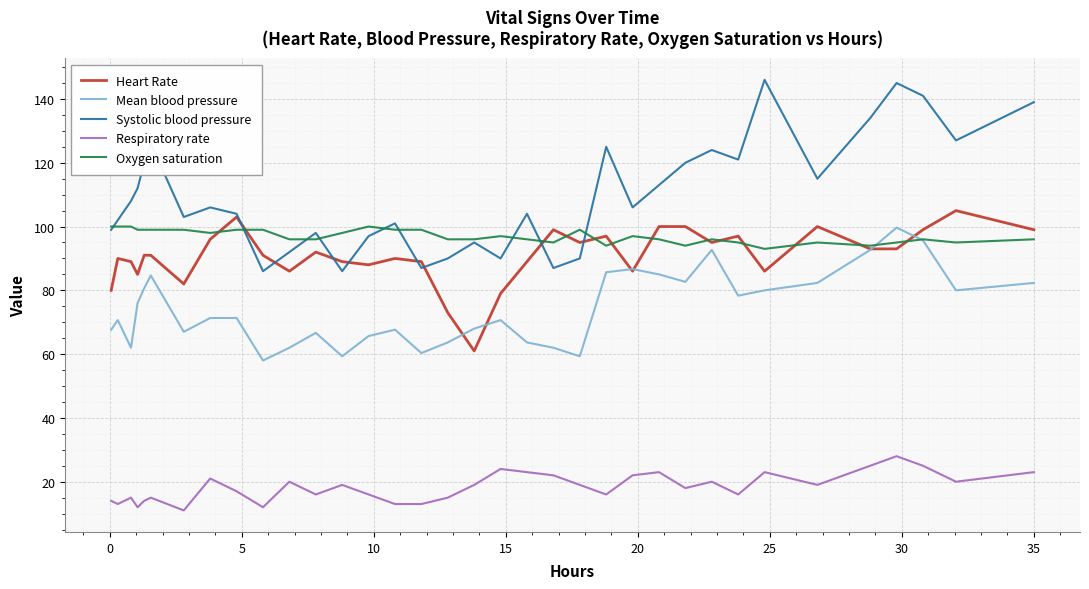

Which series has the widest spread of values?

Systolic blood pressure